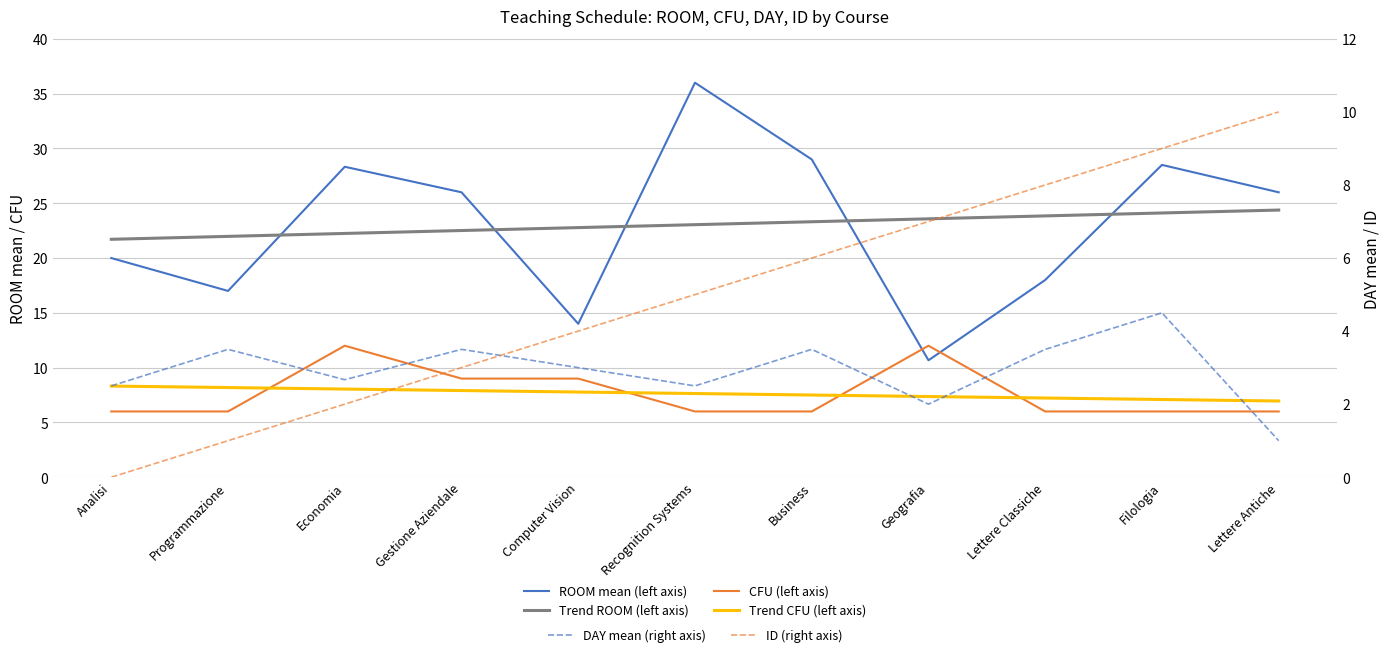

Which series ends up on top after the final intersection of ROOM mean (left axis) and CFU (left axis)?

ROOM mean (left axis)